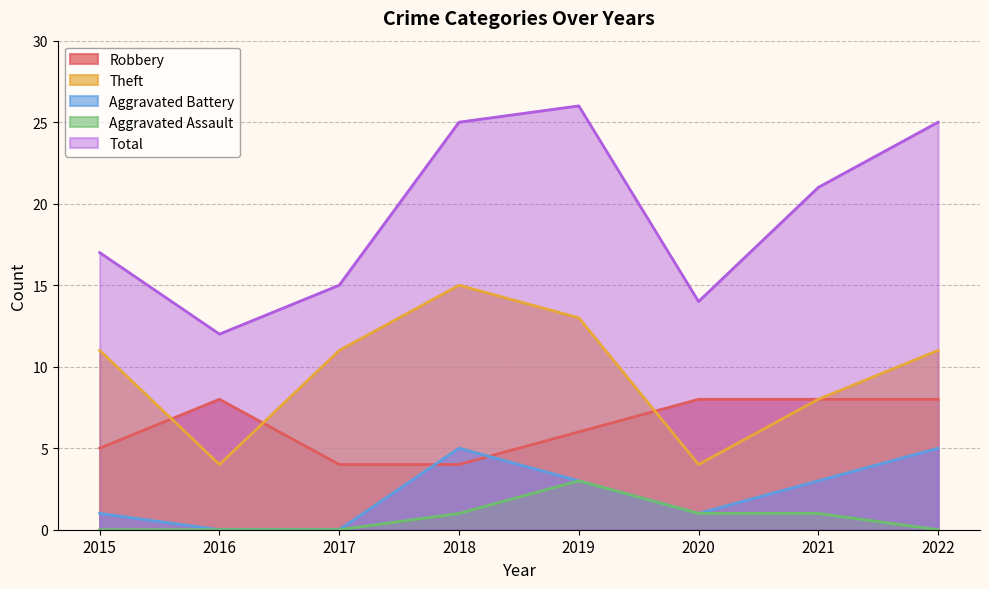

What is the difference between the second highest and minimum values in the Aggravated Battery series?

5